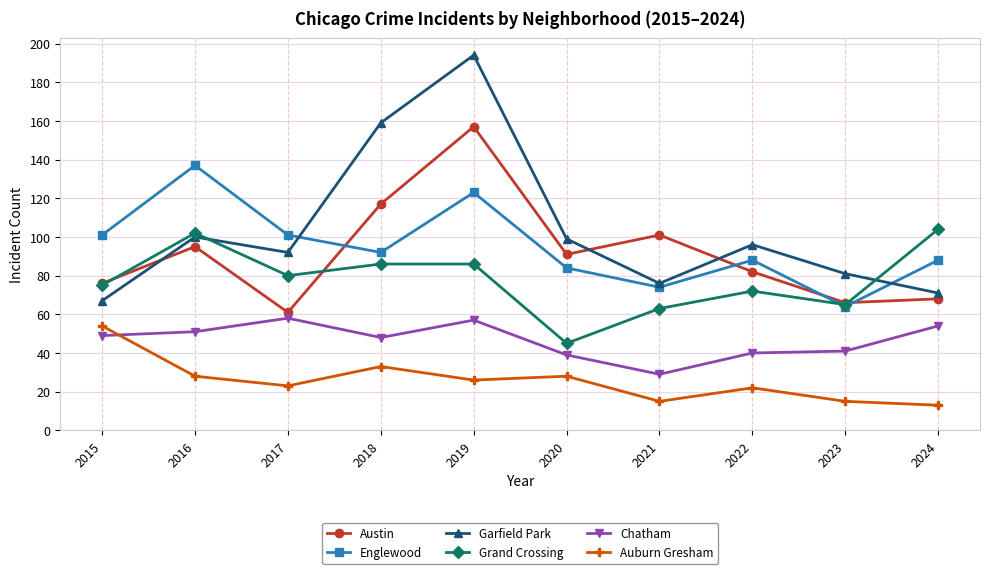

Rank the series at 2017 from highest to lowest value.

Englewood, Garfield Park, Grand Crossing, Austin, Chatham, Auburn Gresham